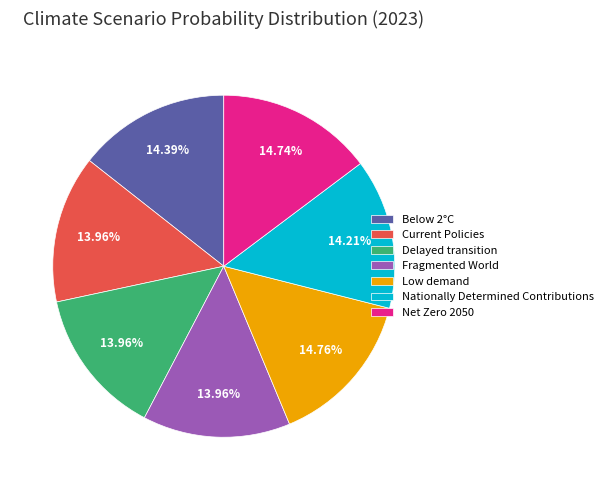

Does Fragmented World account for over 50% of the chart?

No